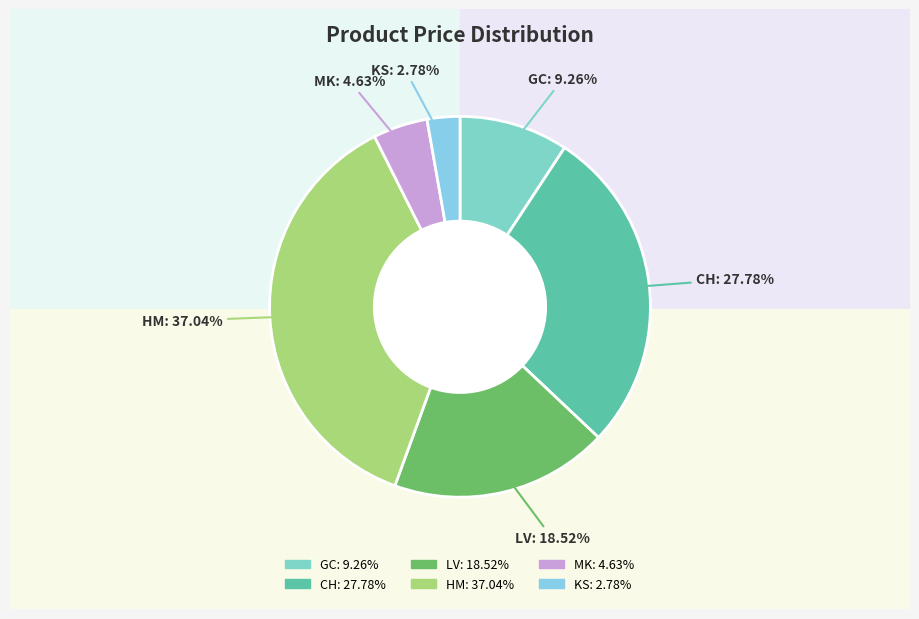

Is CH the majority of the pie?

No